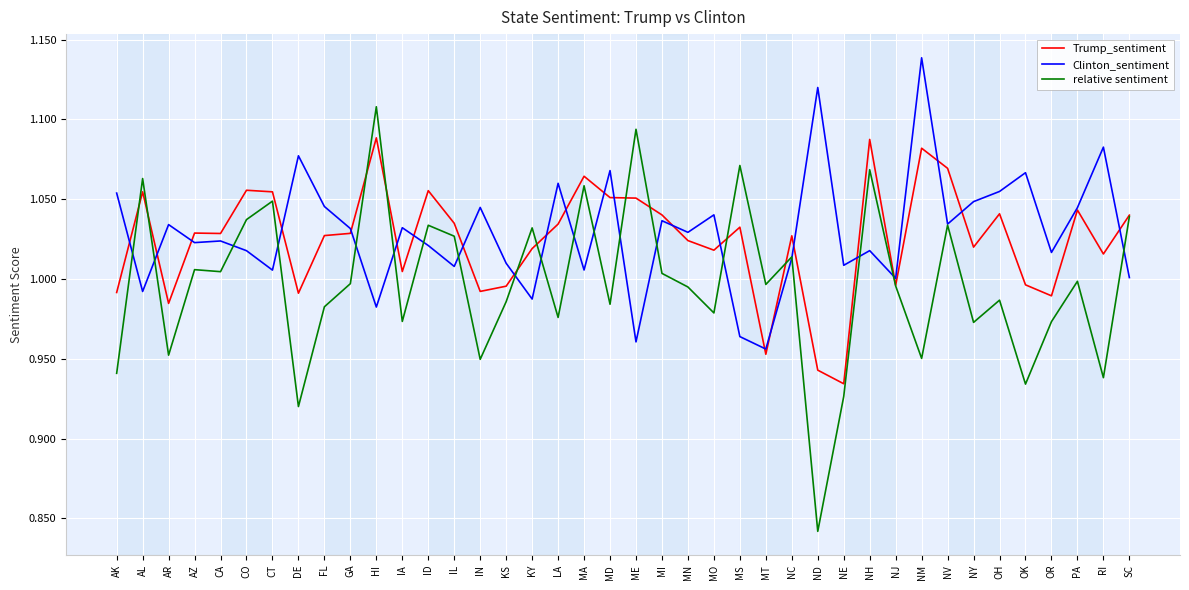

Is the value of Clinton_sentiment at NV greater than the value of relative sentiment at NJ?

Yes